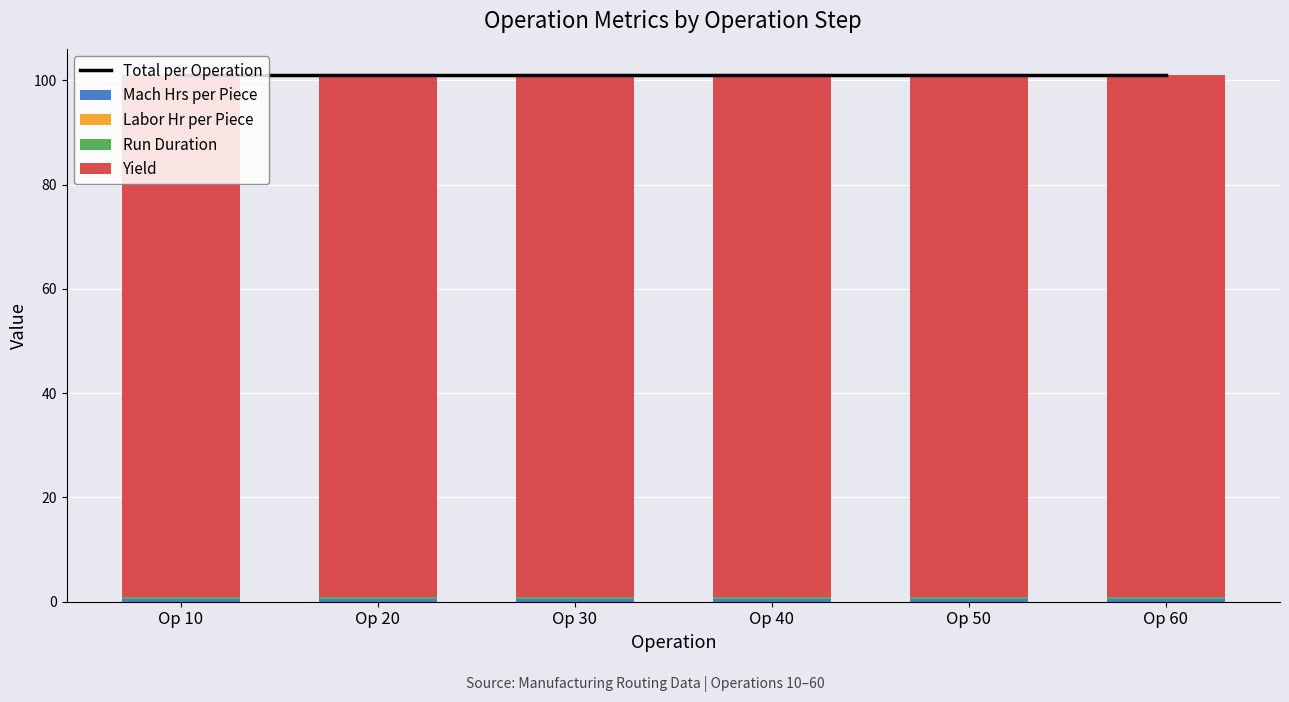

How many groups of bars are there?

6